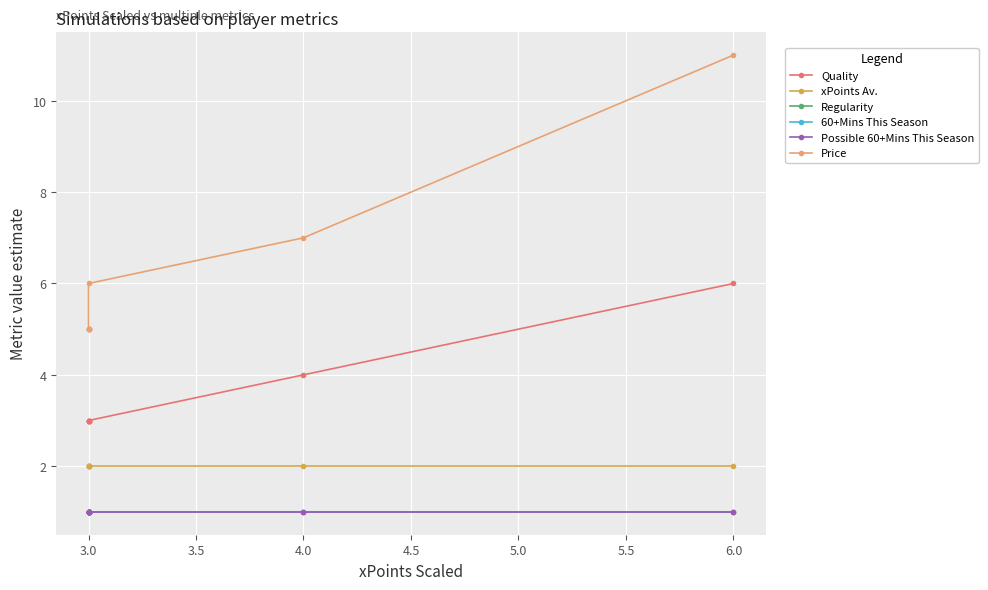

Which series has the widest spread of values?

Price